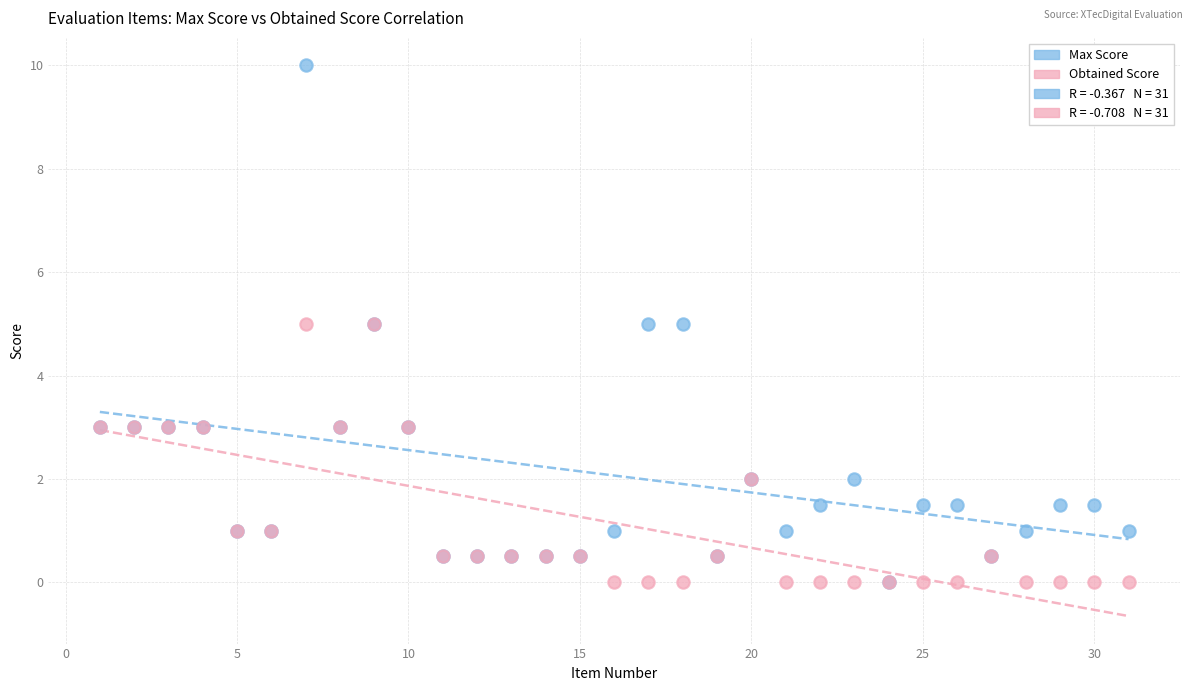

Which series contains the highest Y value?

Max Score